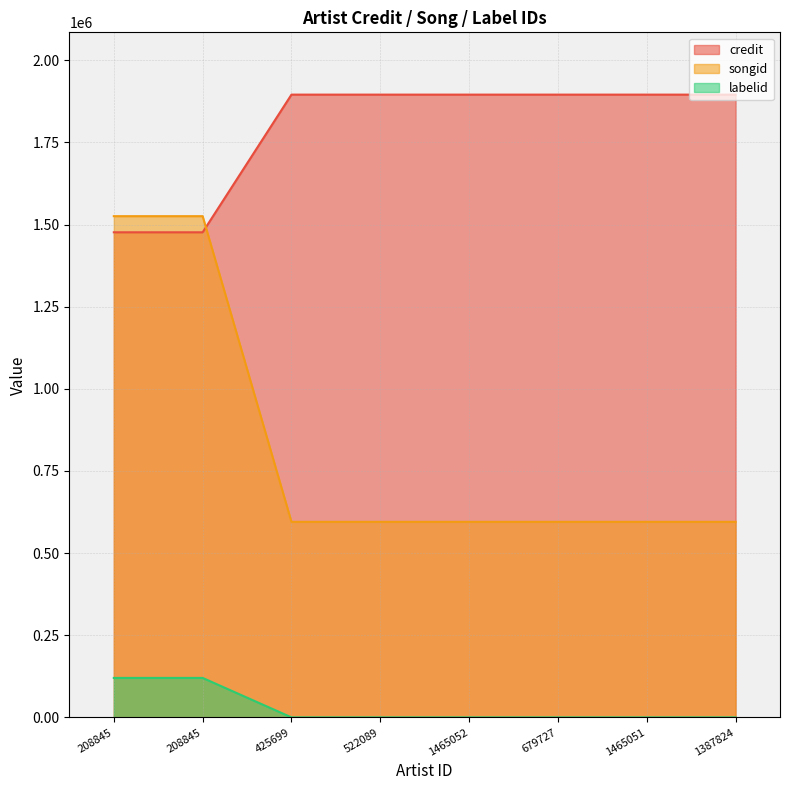

True or false: credit and labelid intersect in this chart.

False